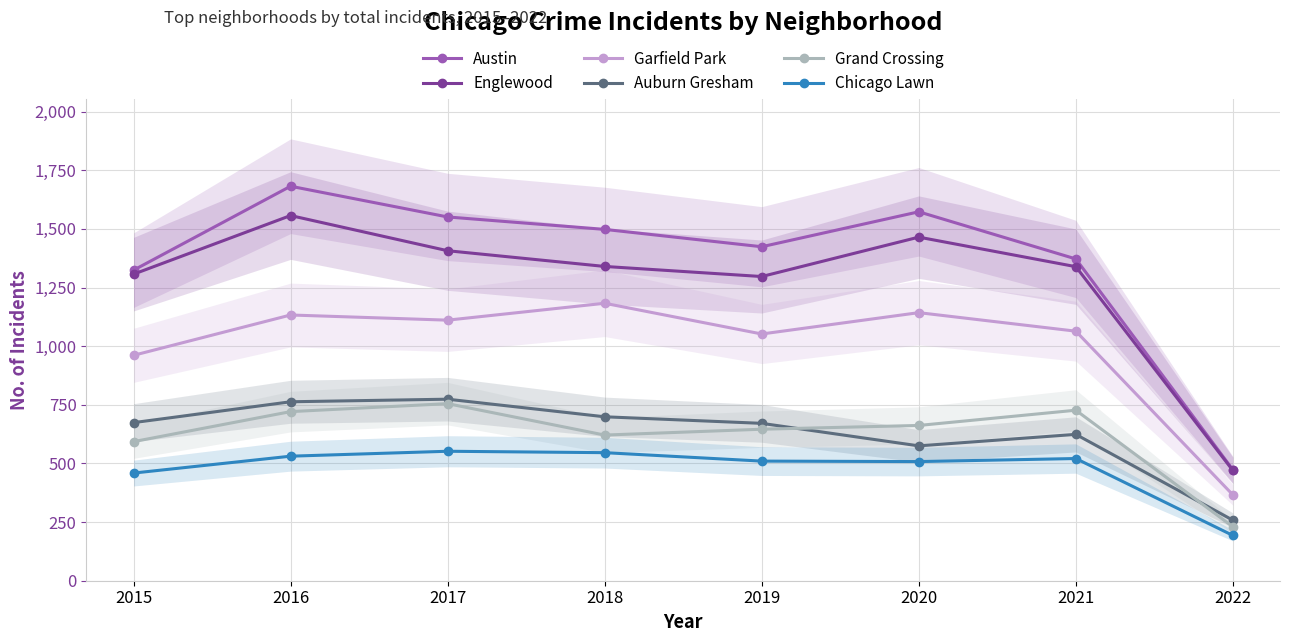

Reading right to left, extract all data points from this chart.

Austin: 473	1372	1573	1424	1498	1551	1682	1324
Englewood: 470	1339	1465	1297	1340	1407	1557	1307
Garfield Park: 366	1064	1143	1052	1183	1111	1133	961
Auburn Gresham: 258	624	575	671	699	774	763	674
Grand Crossing: 230	727	662	646	621	755	721	593
Chicago Lawn: 193	521	508	510	546	552	531	459